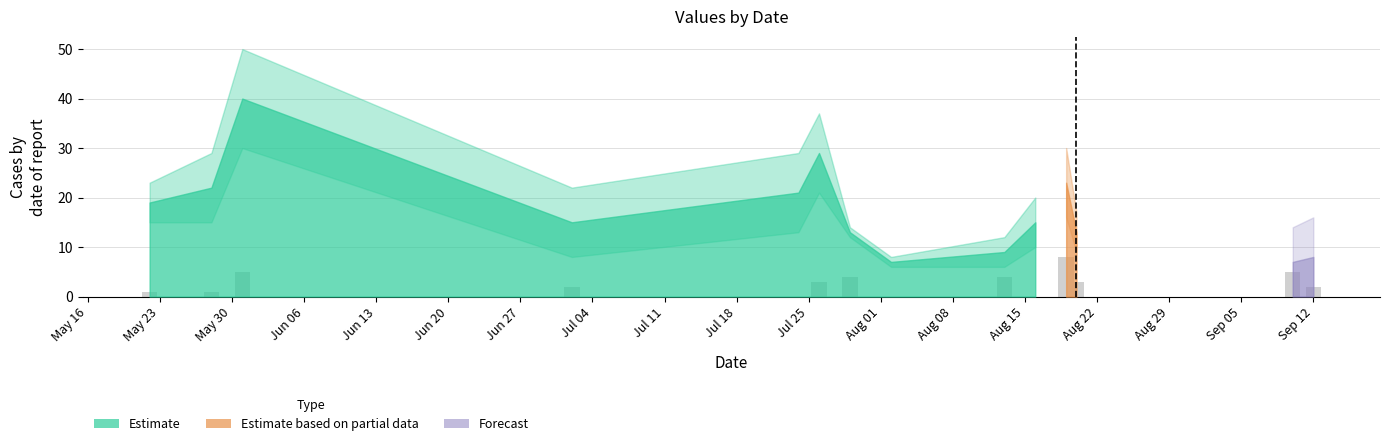

What is the maximum value shown in the chart?

8